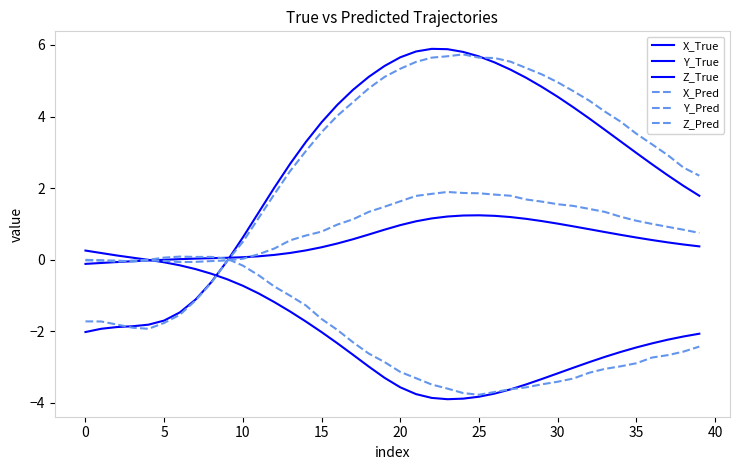

What is the sum of all X_Pred values?

108.6